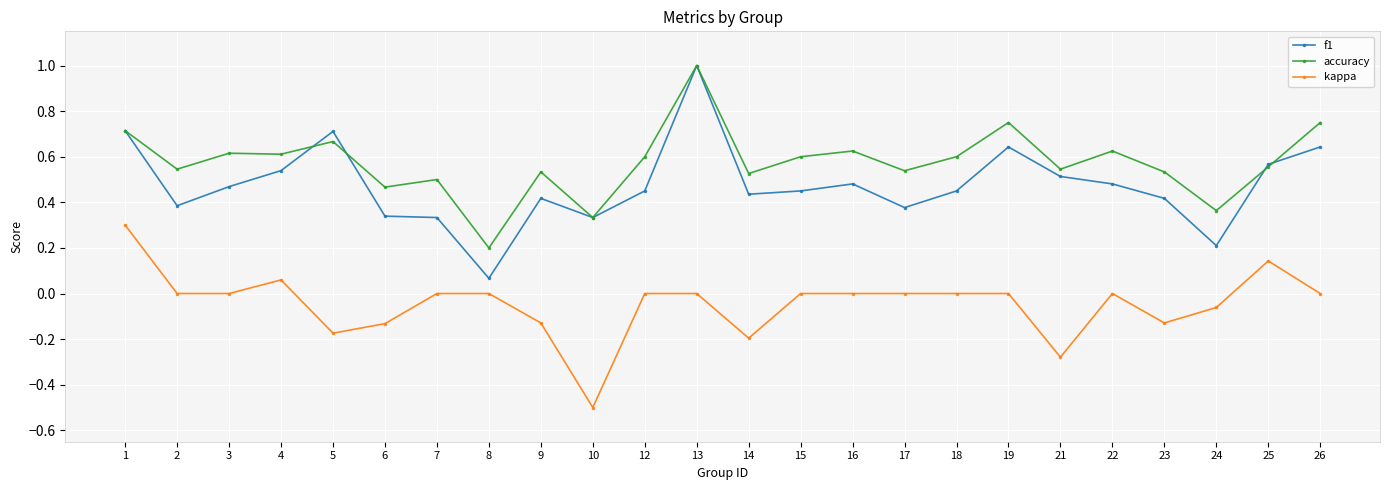

Which series changed the most between 3 and 23?

kappa